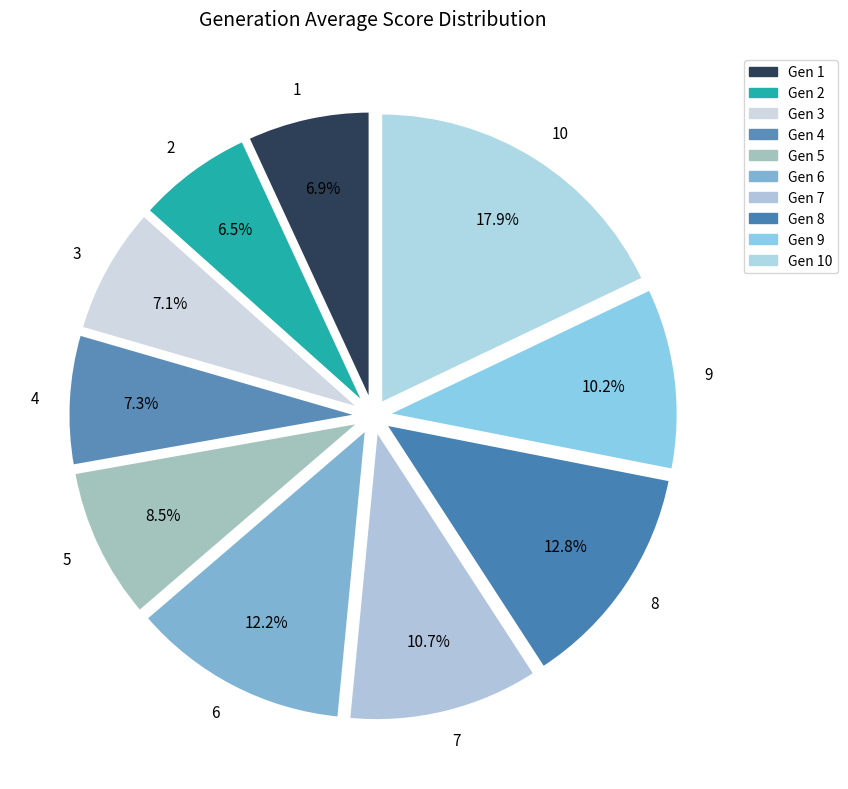

What percentage is NOT represented by 7?

89.3%